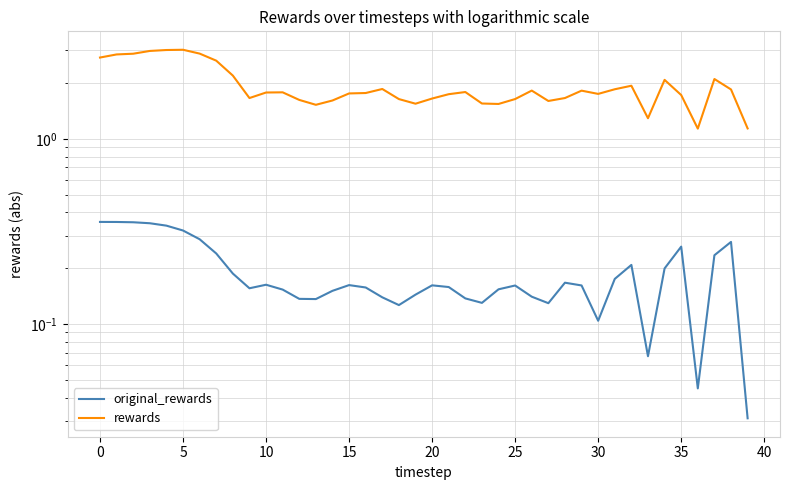

The value of rewards at 35 is 1.7. True or false?

True